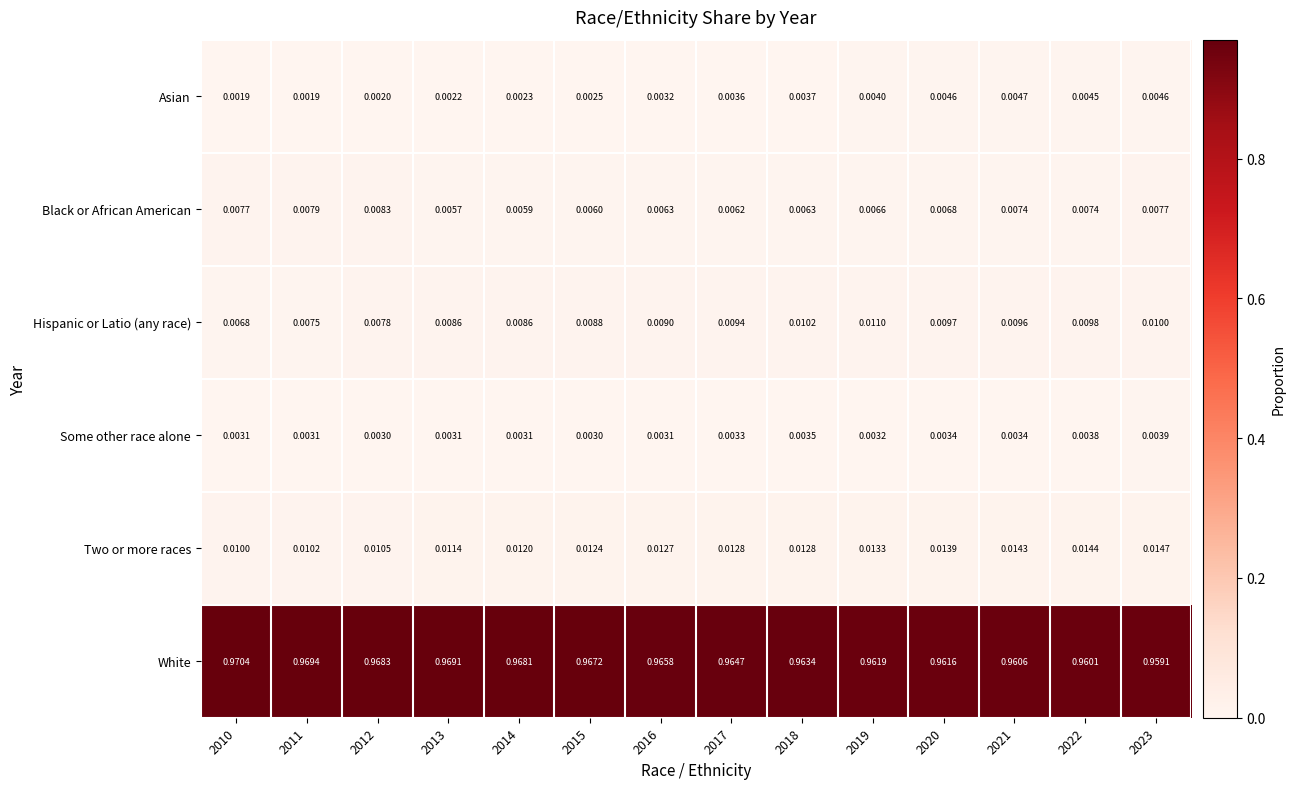

Rank the series by their maximum value, from highest to lowest.

White, Two or more races, Hispanic or Latio (any race), Black or African American, Asian, Some other race alone